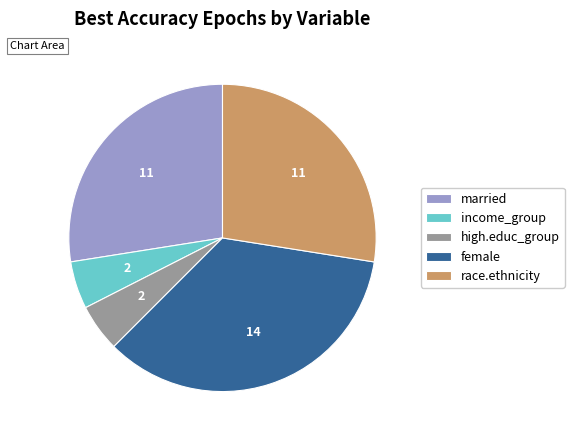

Do married and race.ethnicity together represent more than half of the pie?

Yes